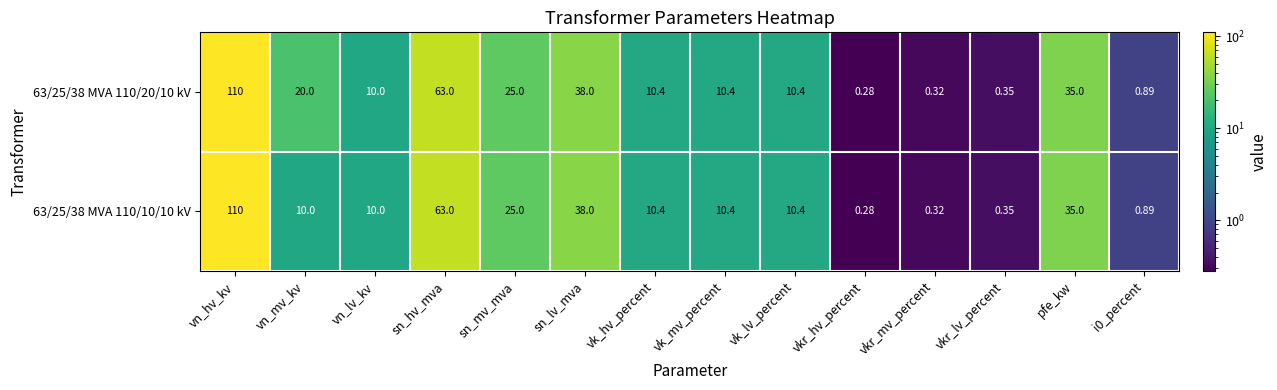

Which category has the highest value across all series?

vn_hv_kv